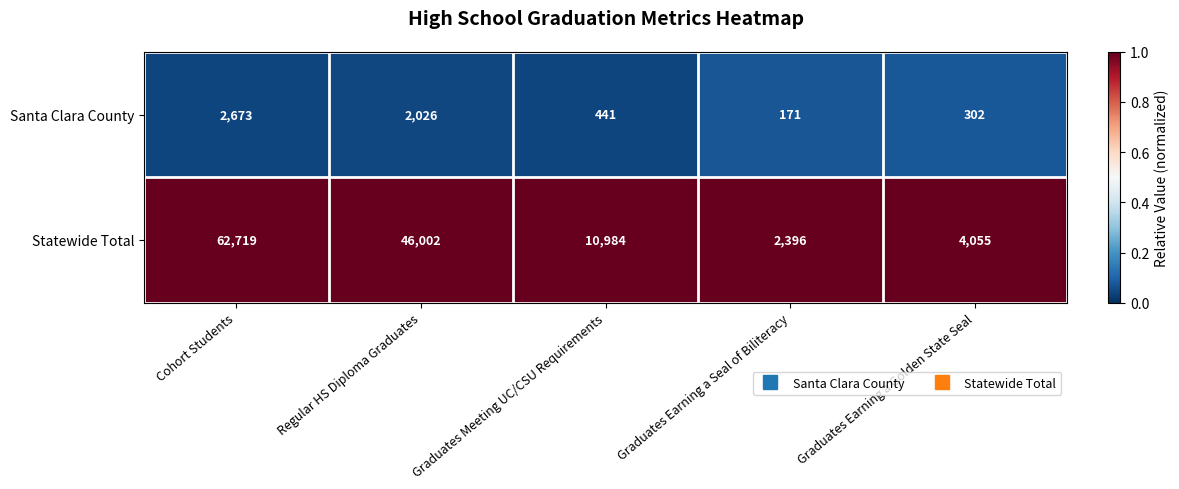

The value of Santa Clara County at Graduates Earning a Seal of Biliteracy is 171. True or false?

True